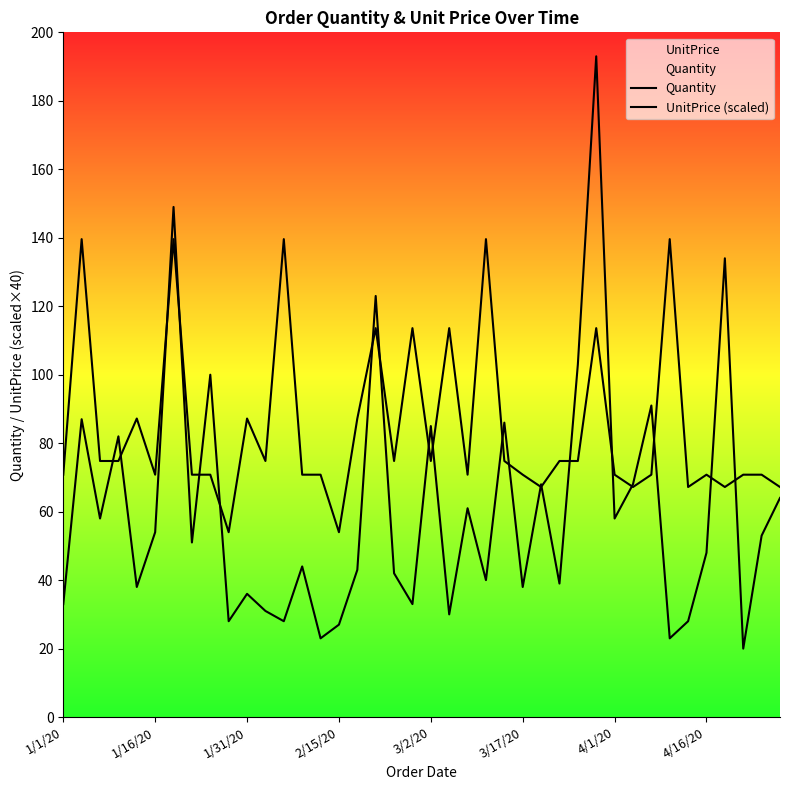

What is the maximum value shown in the chart?

193.0